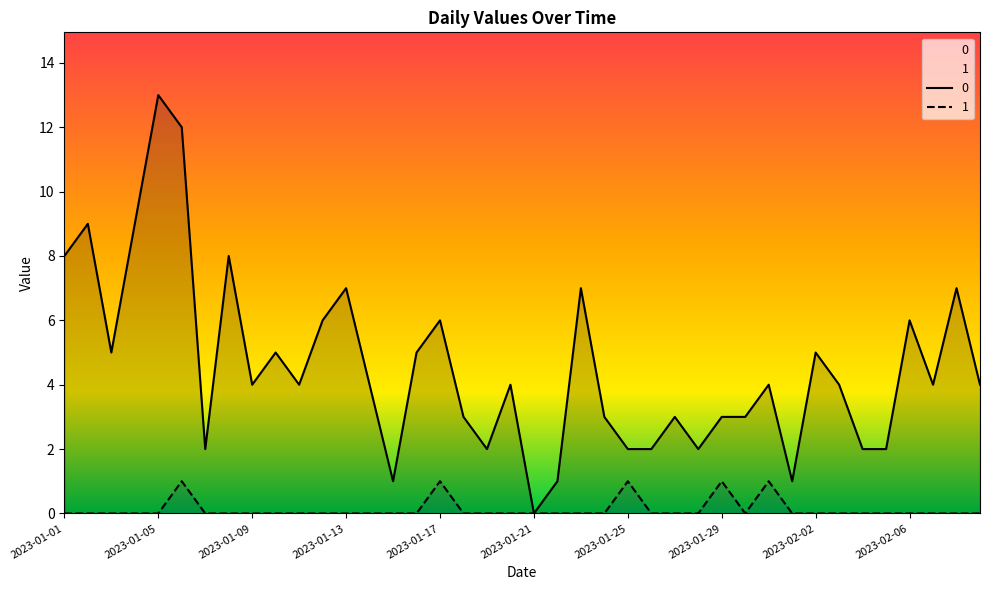

Reading right to left, what are all the values shown in this chart?

0: 4	7	4	6	2	2	4	5	1	4	3	3	2	3	2	2	3	7	1	0	4	2	3	6	5	1	4	7	6	4	5	4	8	2	12	13	9	5	9	8
1: 0	0	0	0	0	0	0	0	0	1	0	1	0	0	0	1	0	0	0	0	0	0	0	1	0	0	0	0	0	0	0	0	0	0	1	0	0	0	0	0